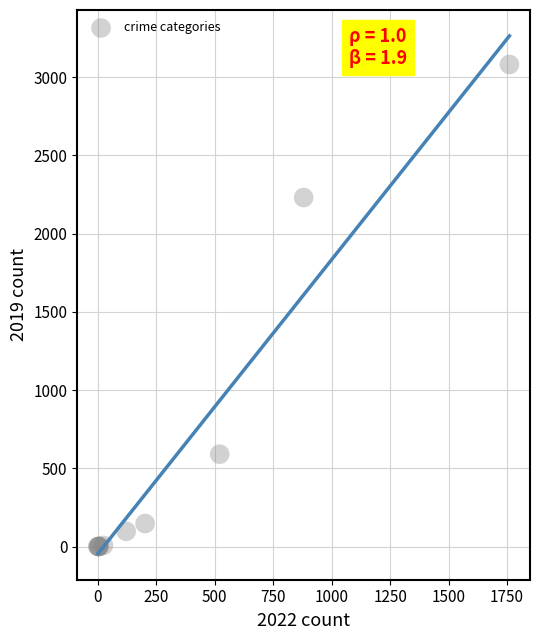

What Y value in the scatter plot is closest to 1540?

2230